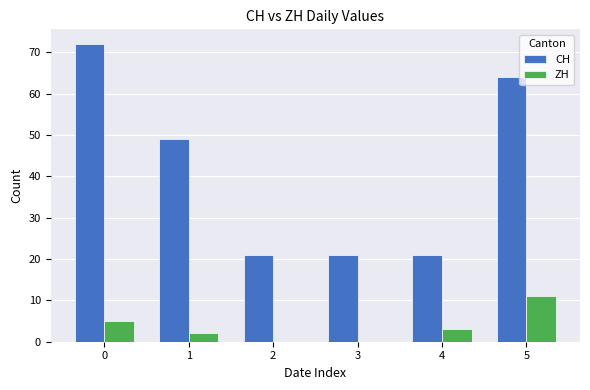

What value does the CH series have at 5?

64